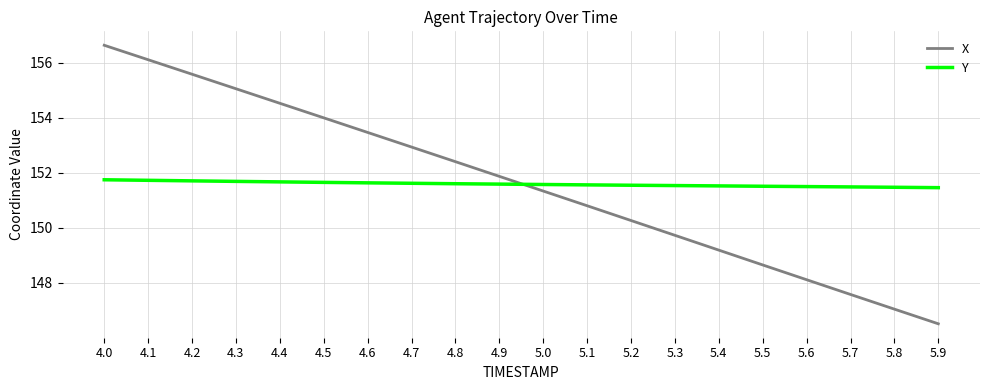

Is the value of X at 5.0 greater than the value of Y at 4.7?

No